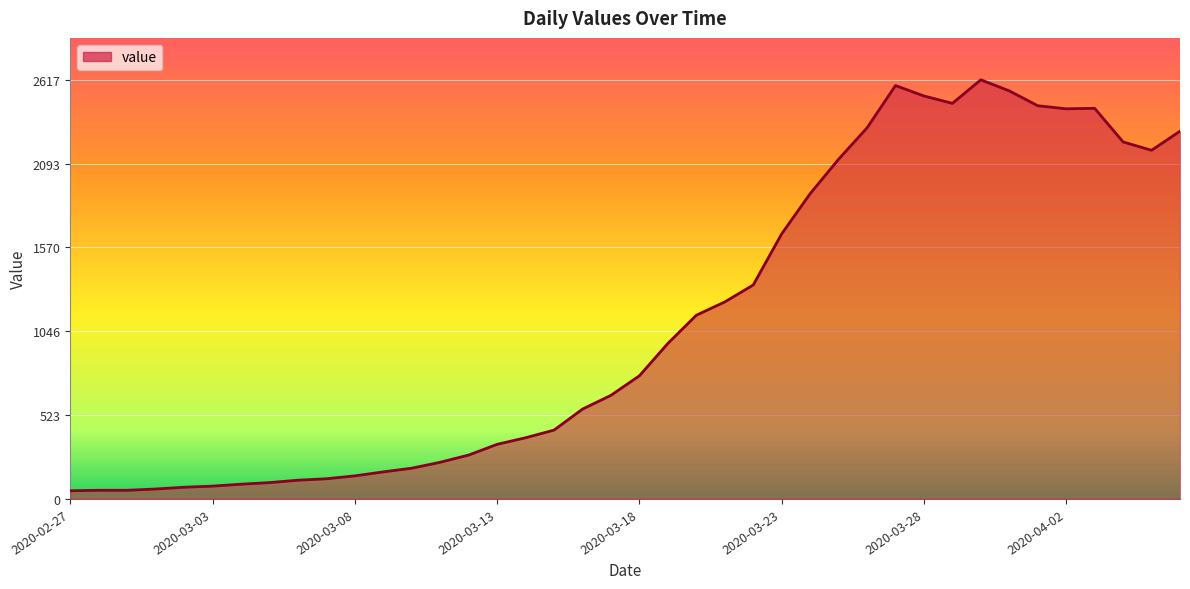

What is the difference between the maximum and minimum values?

2566